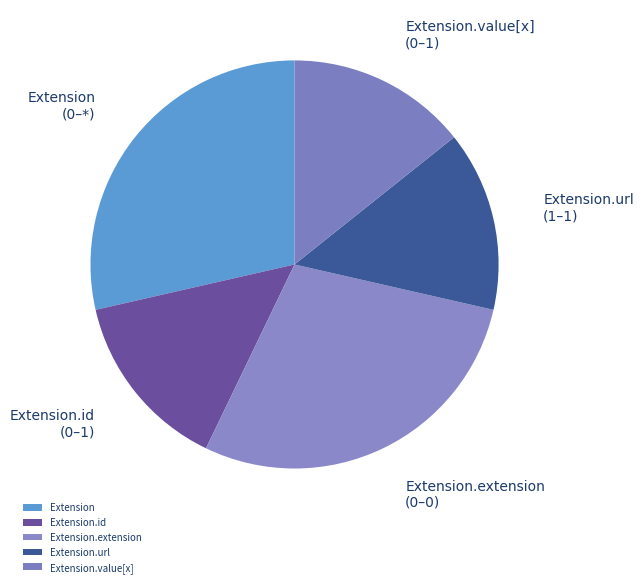

The Extension.url slice represents 14% of the pie. True or false?

True